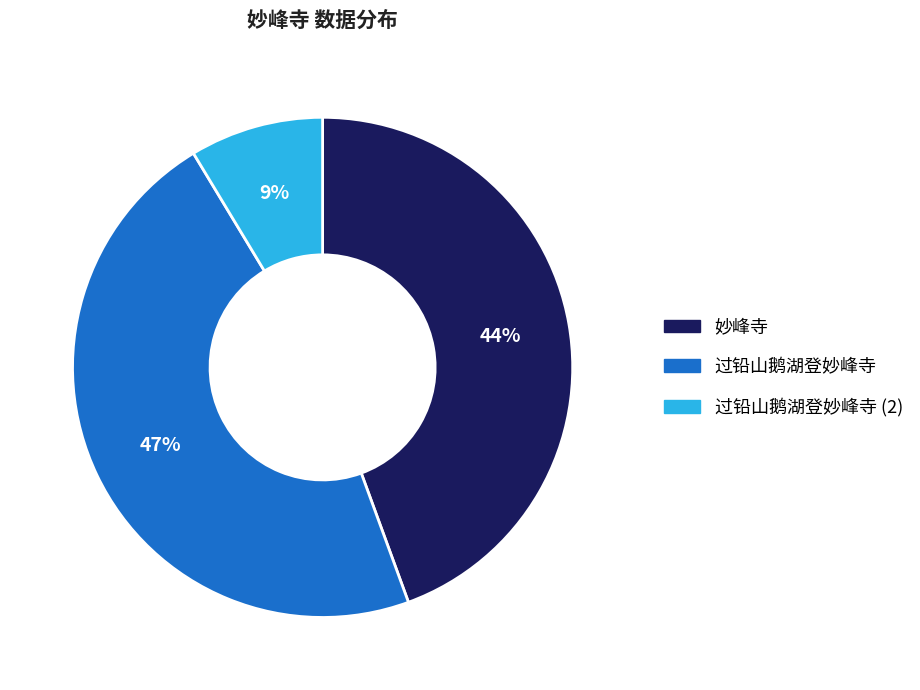

How many segments does this pie chart have?

3